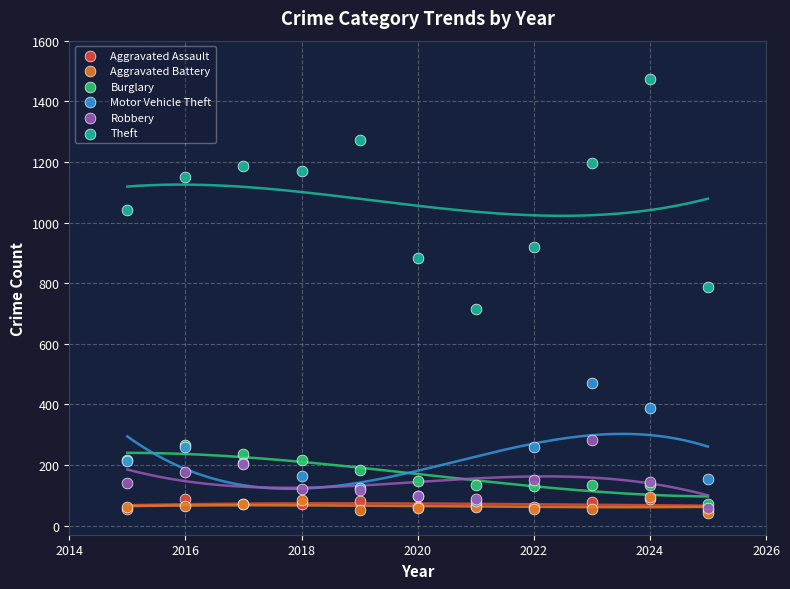

What are all the series names shown in the legend?

Aggravated Assault, Aggravated Battery, Burglary, Motor Vehicle Theft, Robbery, Theft